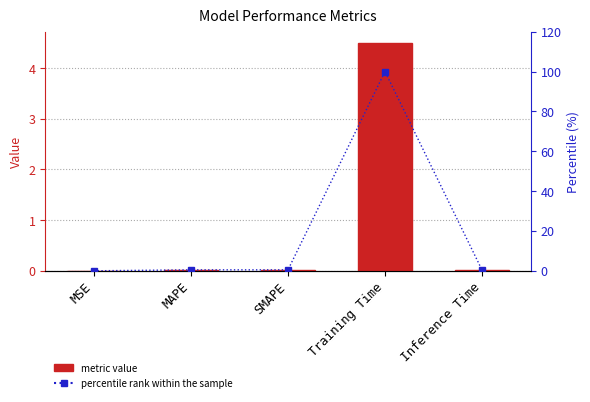

Which category has the highest value across all series?

Training Time